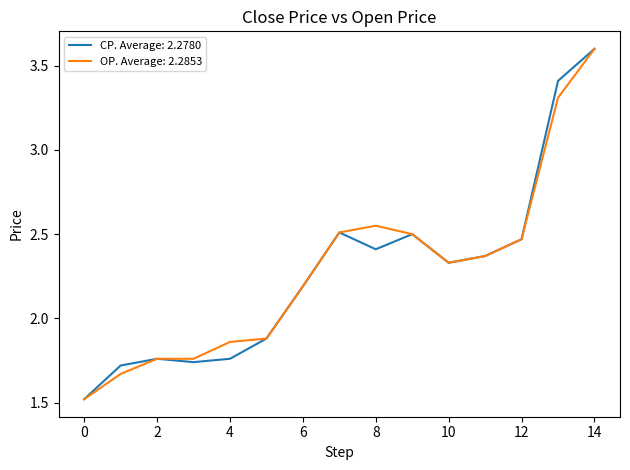

What is the smallest value displayed?

1.5